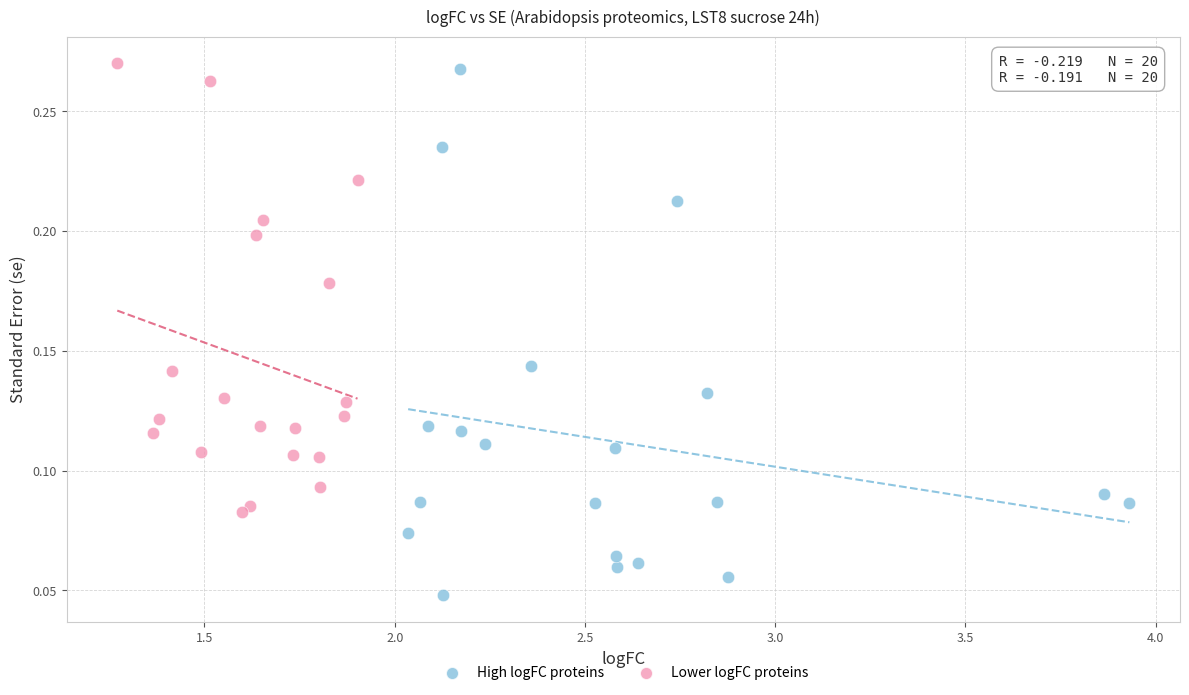

Which series contains the lowest Y value?

High logFC proteins